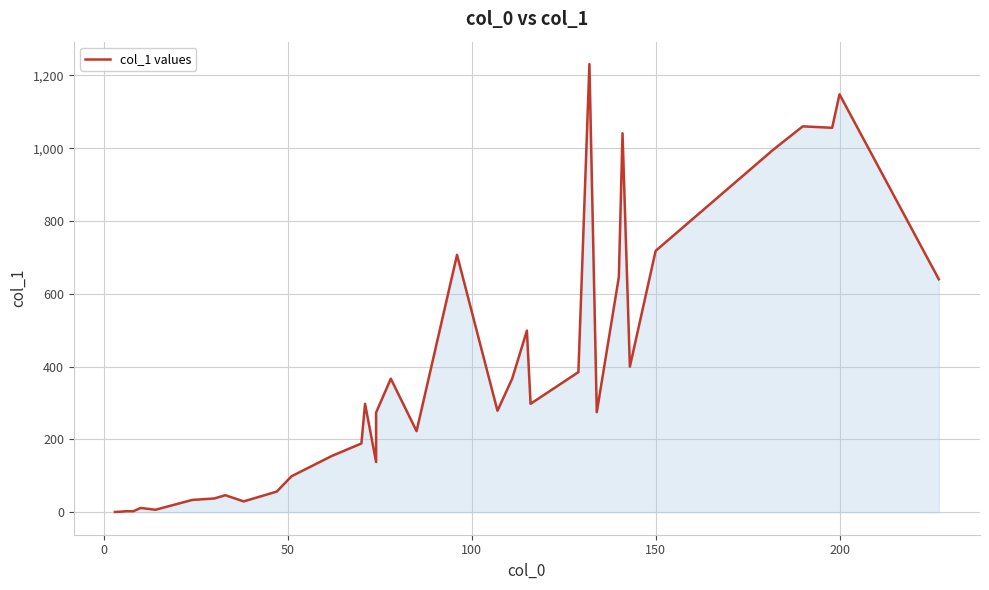

Does the chart display data point markers on the line(s)?

No